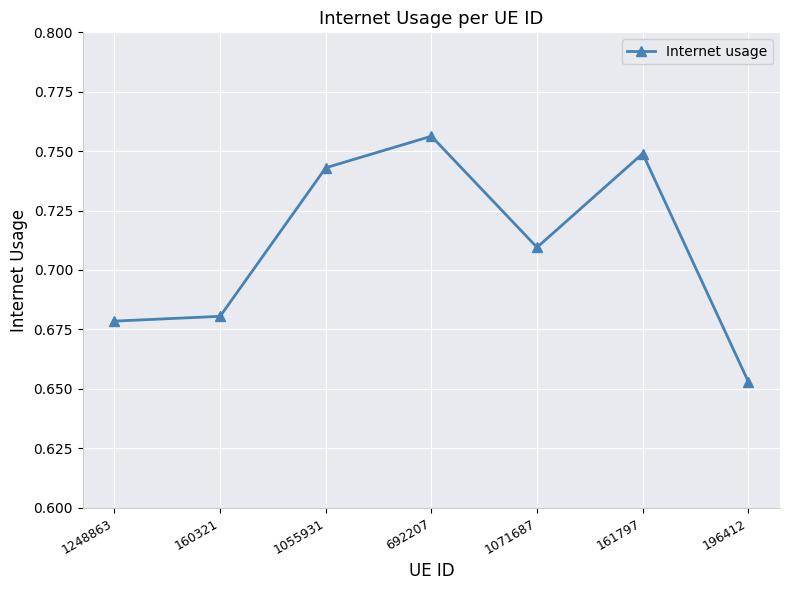

What is the label of the 6th point from the right?

160321